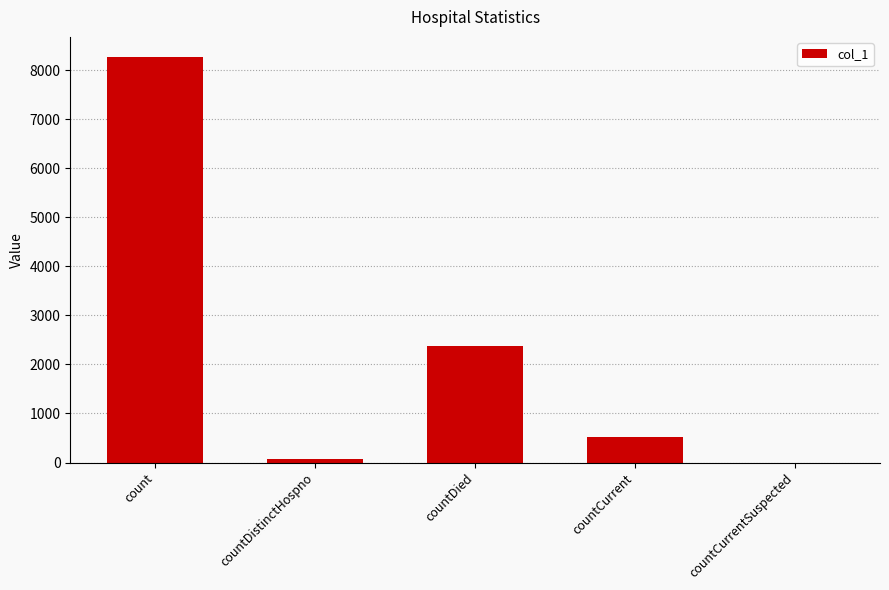

What is the ratio of the value at countDied to the value at countCurrent?

4.7